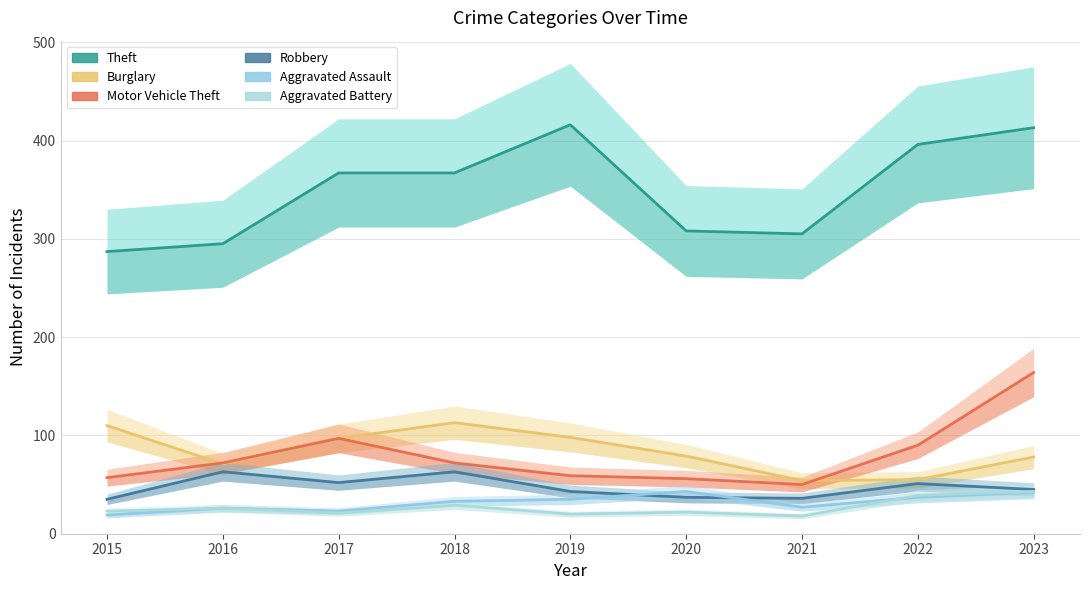

Read the Aggravated Battery value at 2020, to the nearest 5.

20